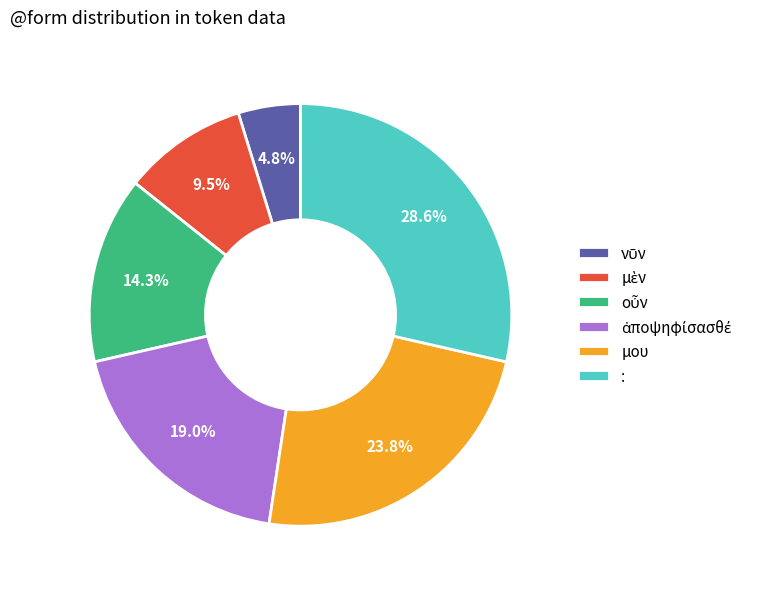

Does μου account for over 50% of the chart?

No